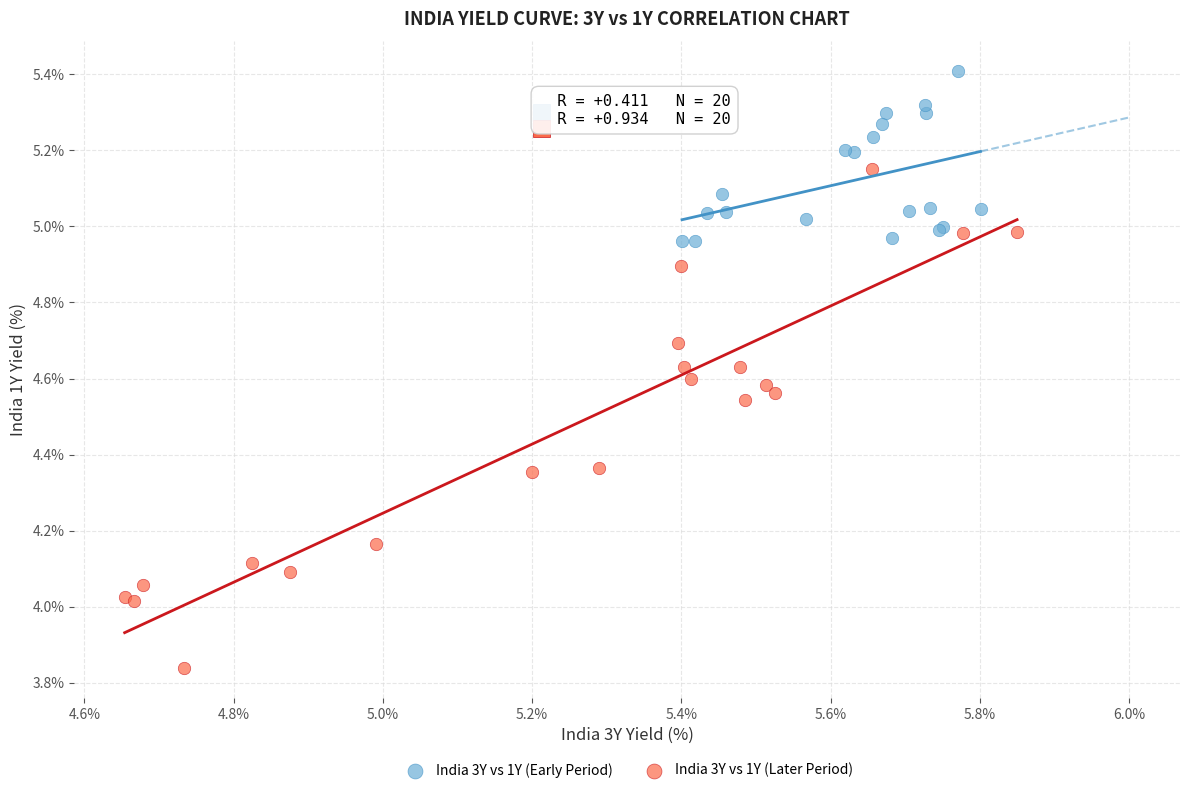

Which series has the widest spread of Y values?

India 3Y vs 1Y (Later Period)